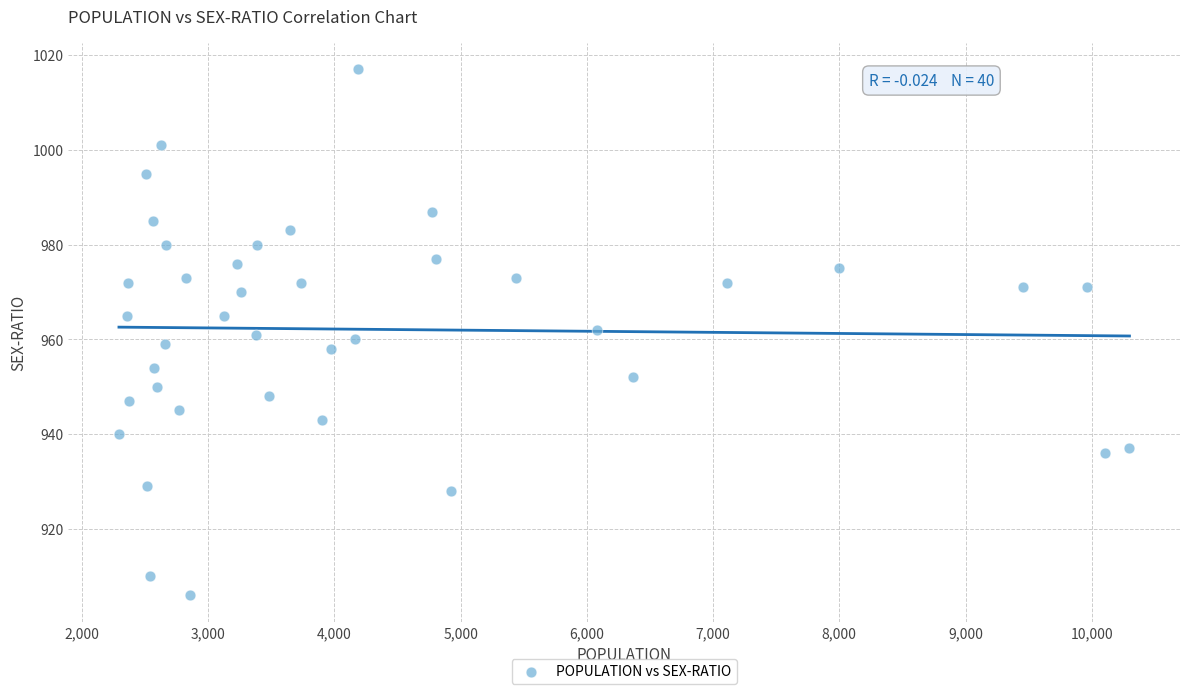

What is the range of X values (max minus min)?

8006